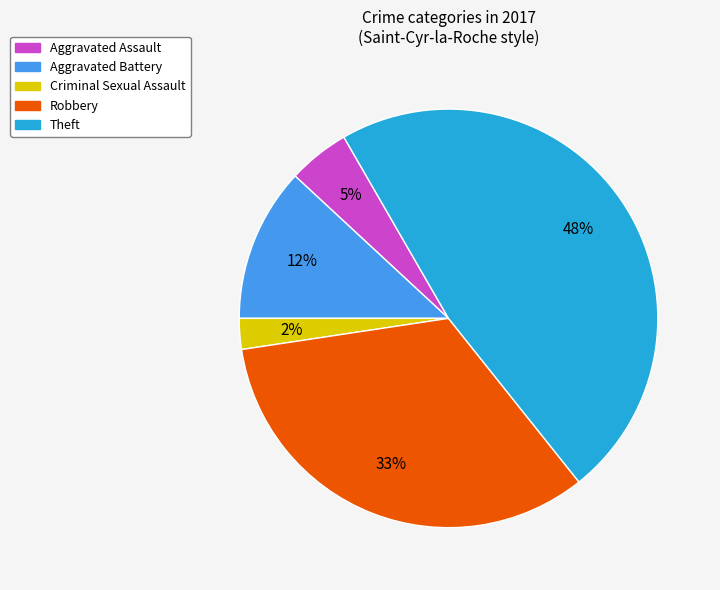

To the nearest percent, what is the average slice percentage?

20%